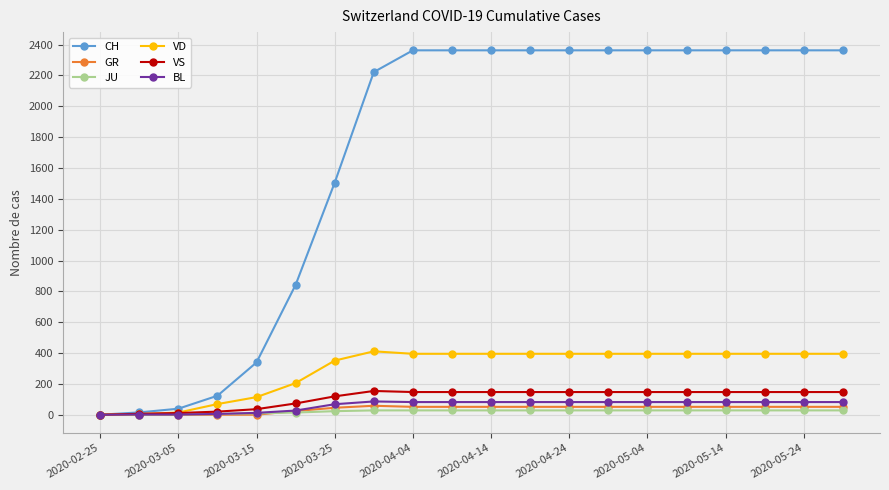

What is the highest value of the BL series?

86